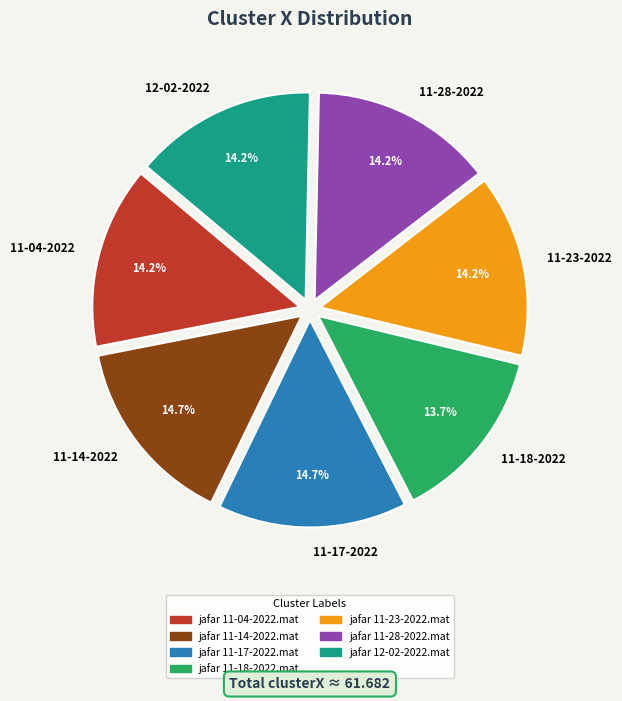

Is 11-18-2022 the majority of the pie?

No